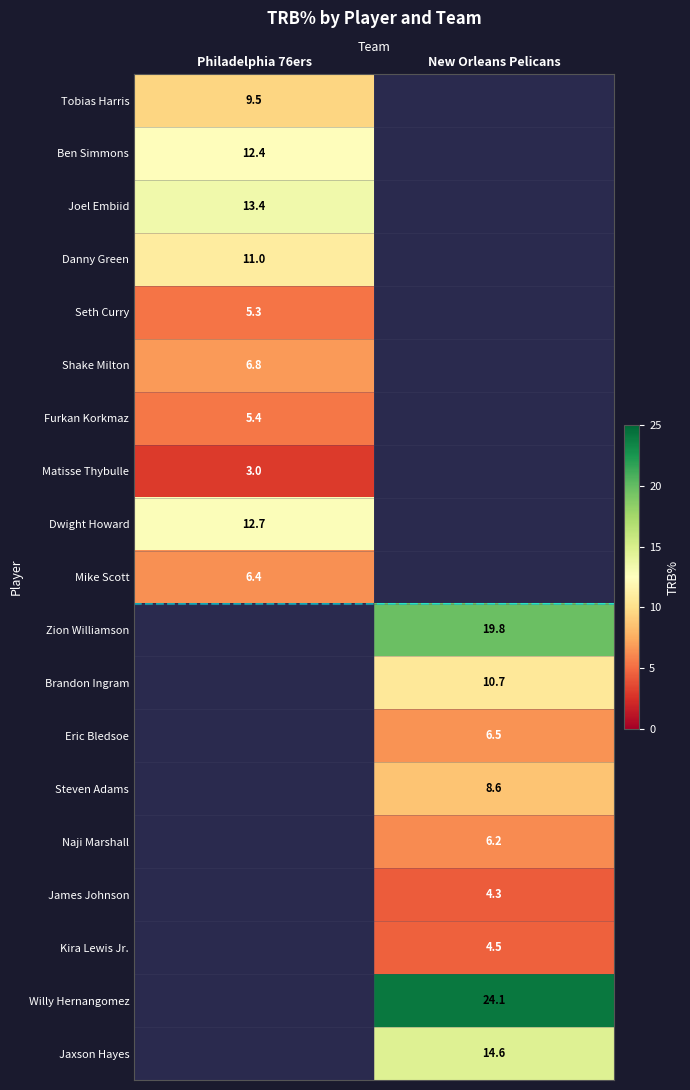

True or false: Mike Scott has a value of 10.3 at Philadelphia 76ers.

False